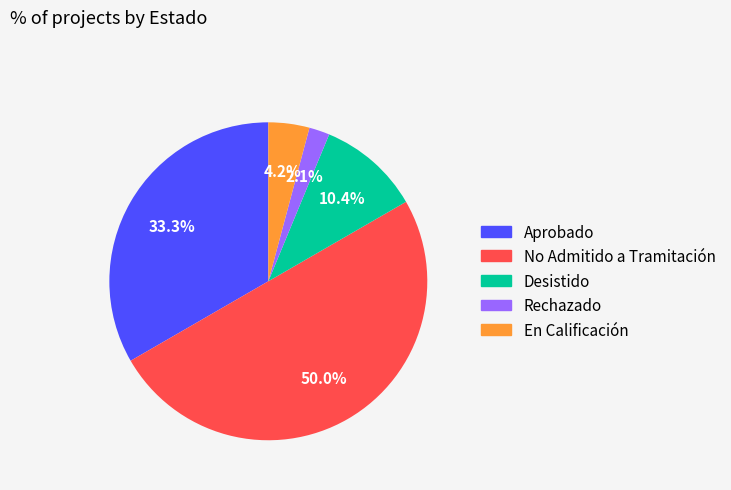

To the nearest percent, what is the difference between the En Calificación and Desistido slice percentages?

6%